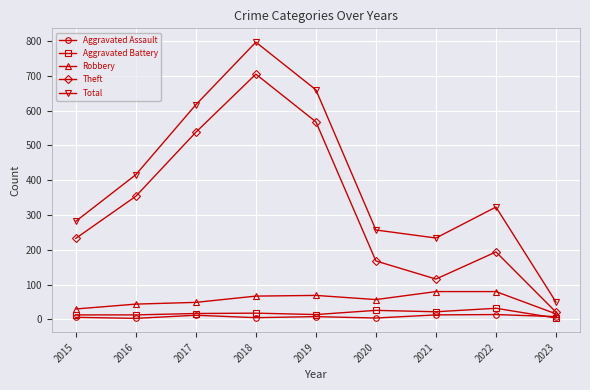

Is the value of Theft at 2021 greater than the value of Aggravated Assault at 2022?

Yes